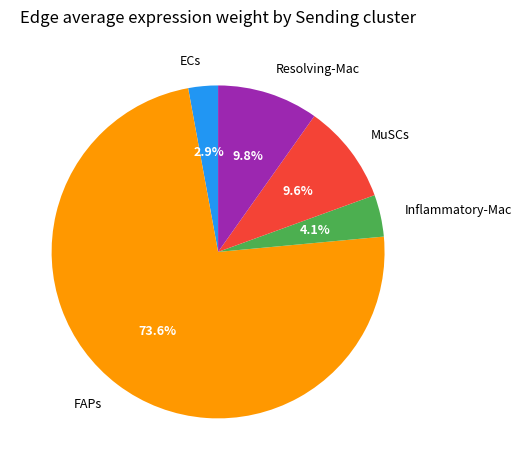

What is the largest slice in the pie chart?

FAPs